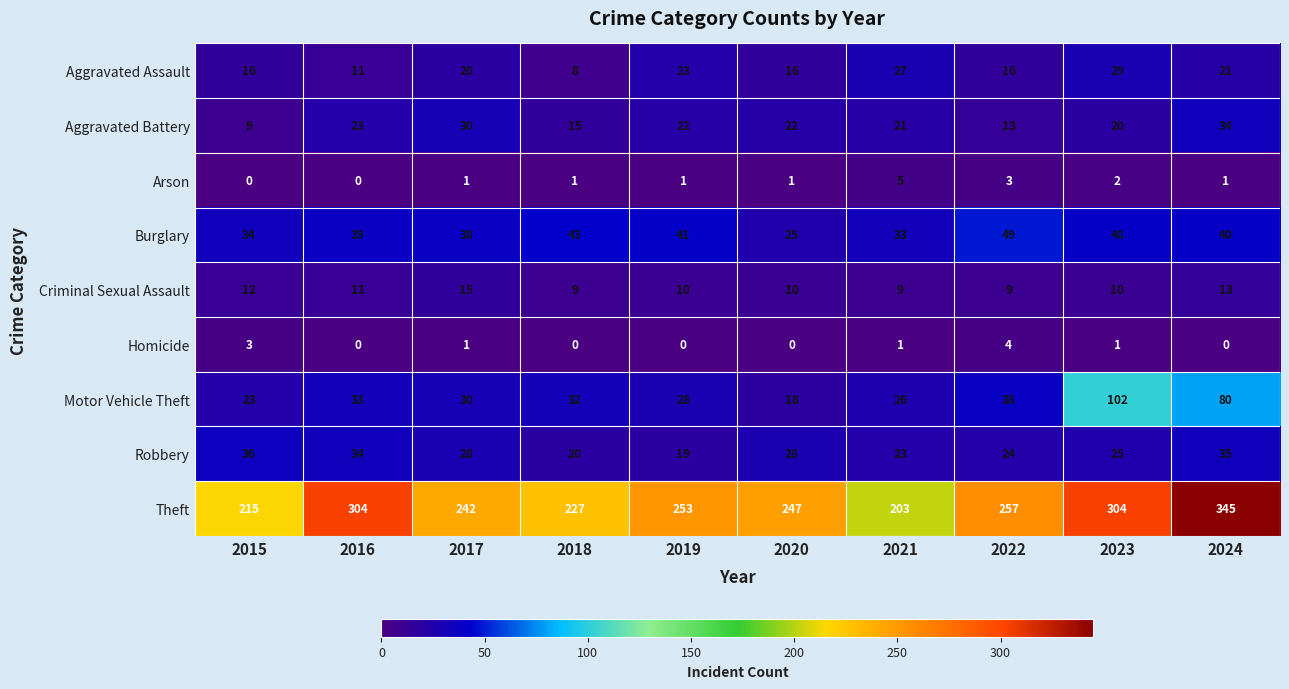

Where does the Homicide series first go above 1?

2015